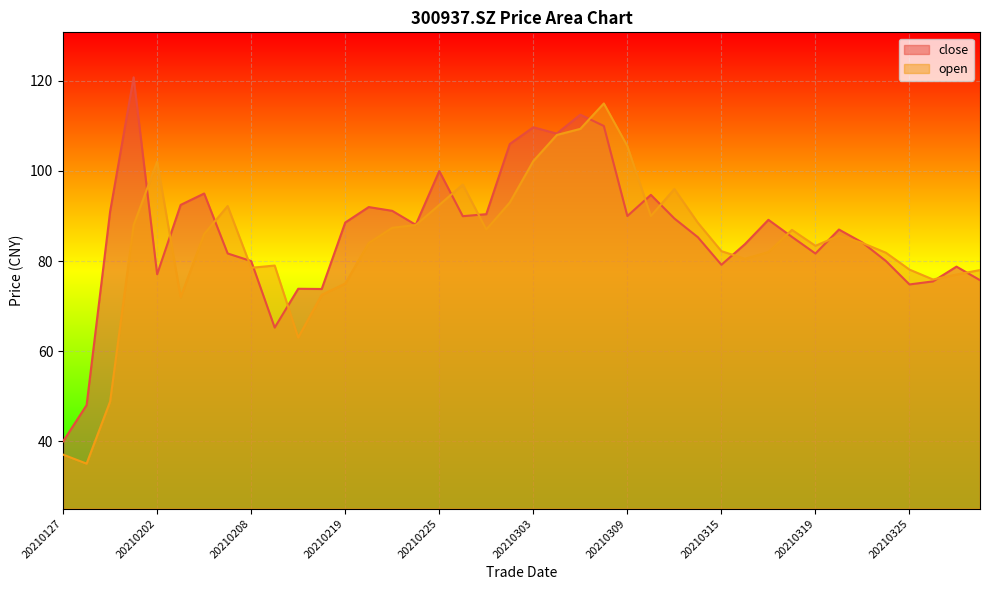

At which label does open first exceed 85?

20210201